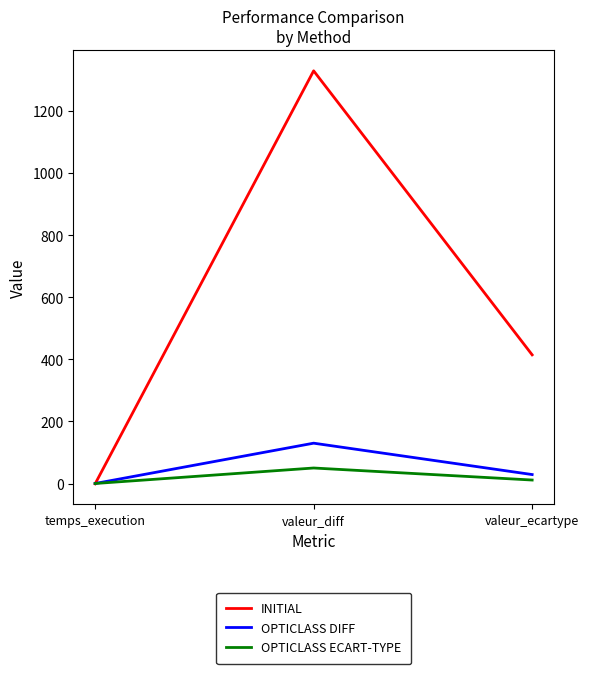

What is the highest value of the INITIAL series?

1330.0